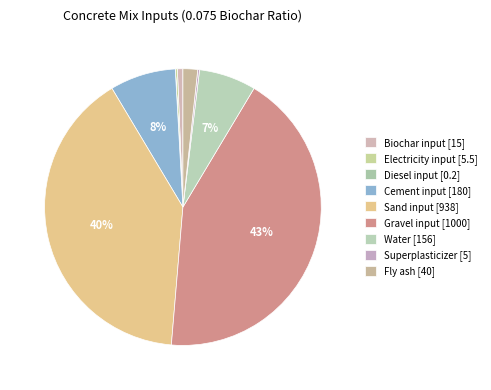

Does Cement input represent more than half of the total?

No